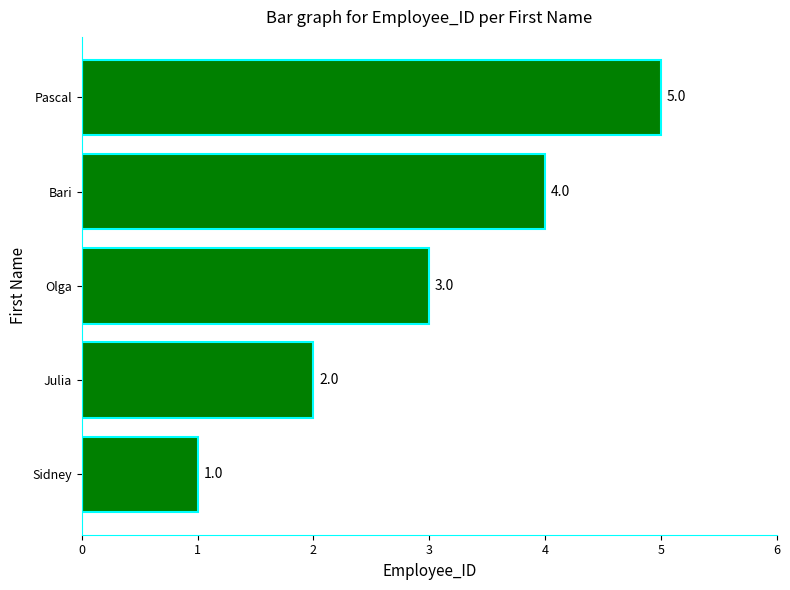

What is the sum of all values?

15